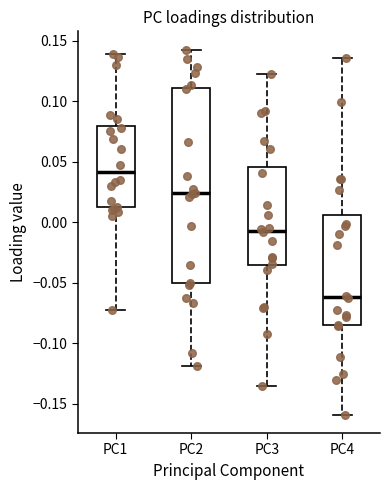

Comparing the boxes themselves (not the whiskers), which one is the tallest?

PC2